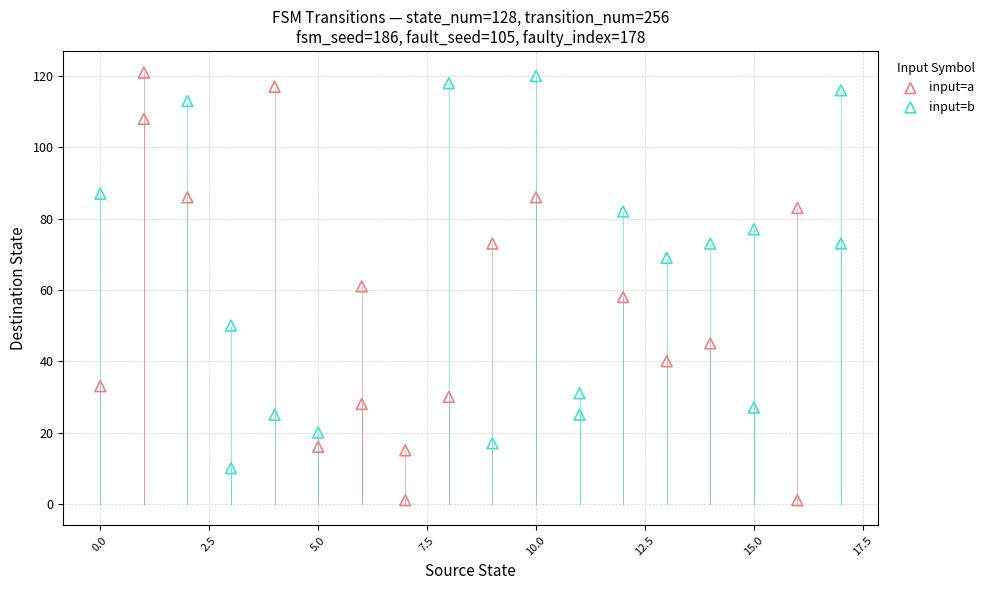

Which series has the largest Y range (max minus min)?

input=a